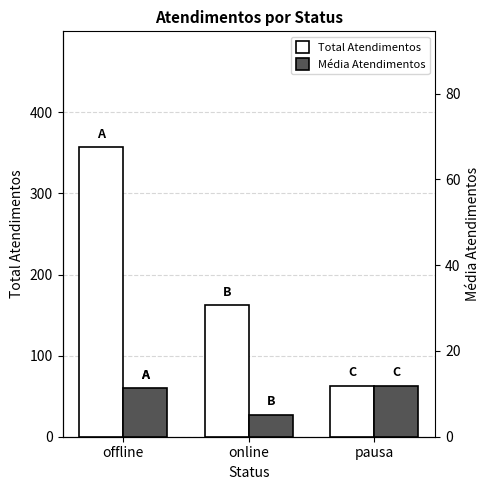

Rank the series by their average value, from lowest to highest.

Média Atendimentos, Total Atendimentos